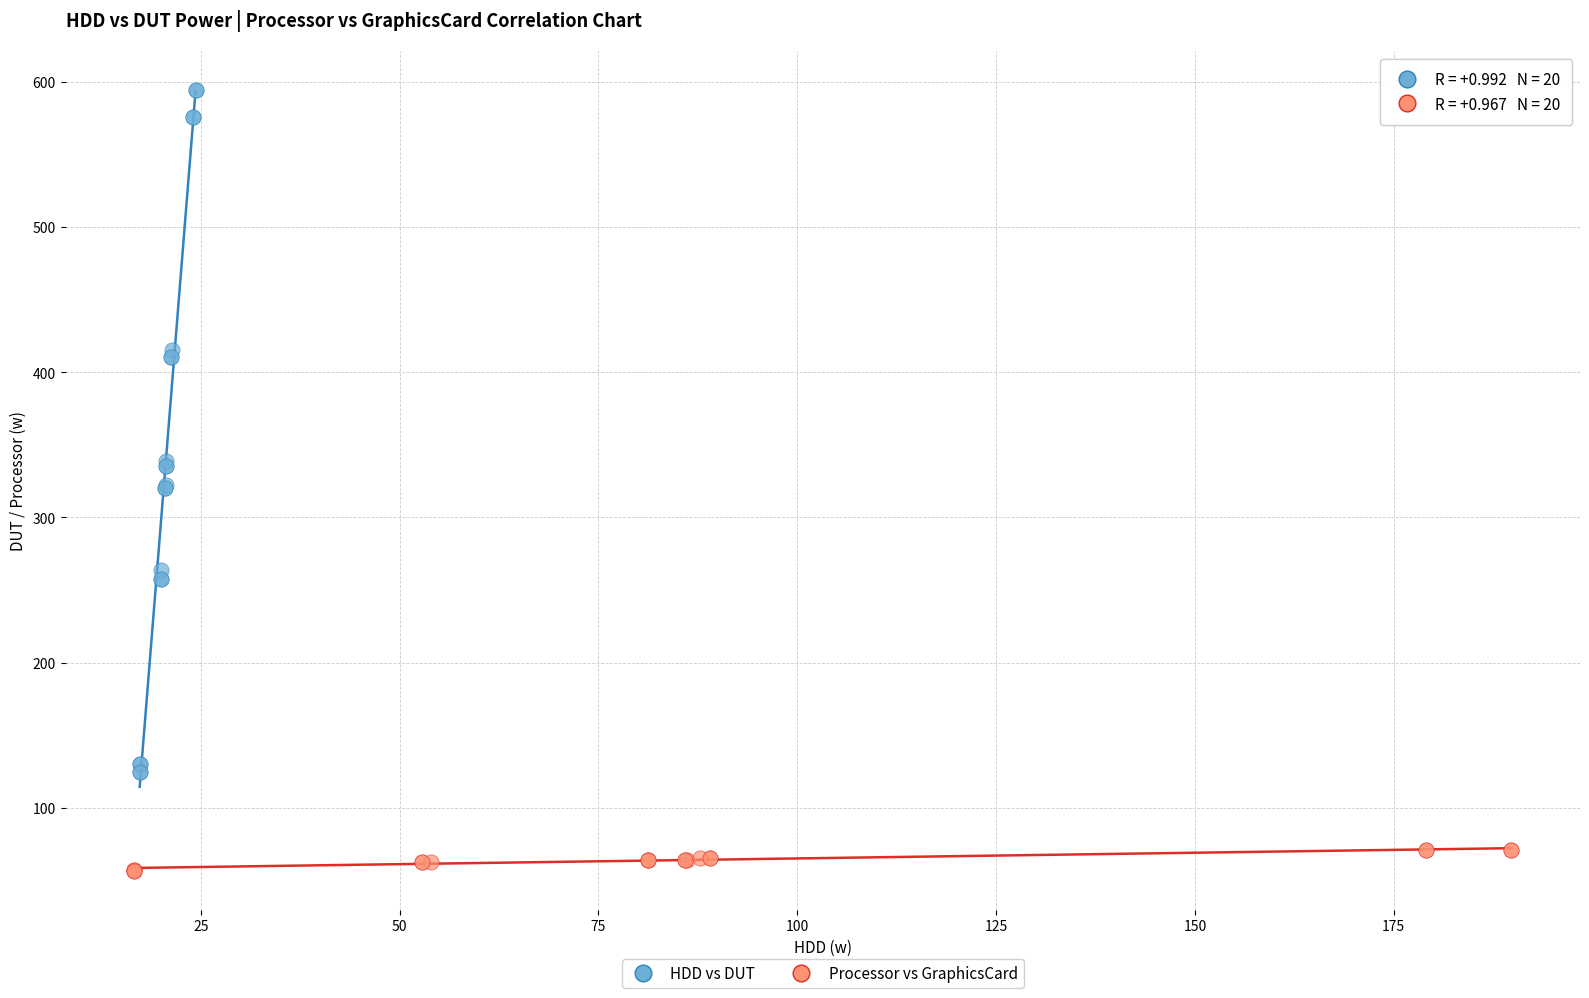

Which series reaches the maximum Y coordinate?

HDD vs DUT